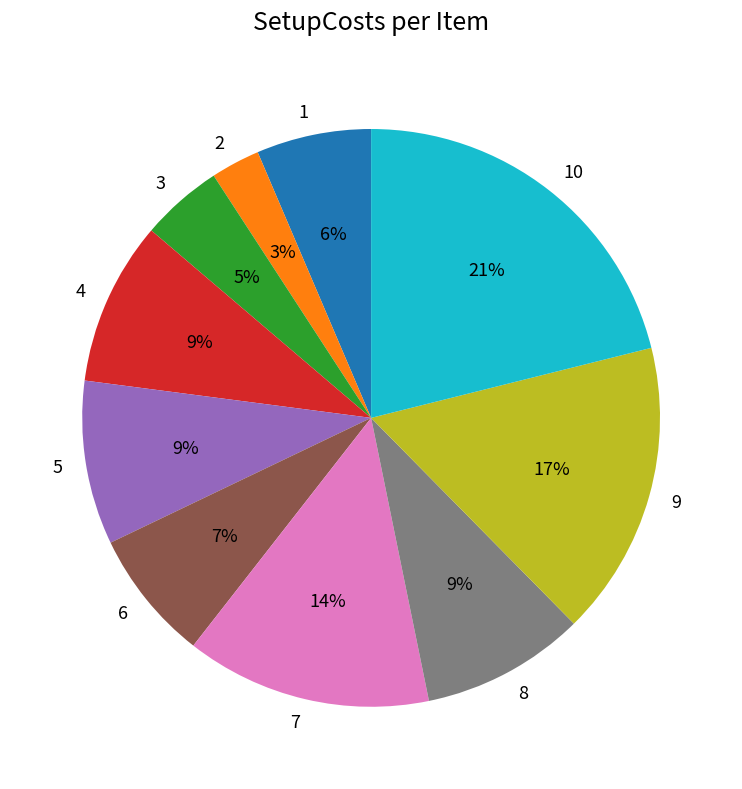

To the nearest percent, what is the average slice percentage?

10%